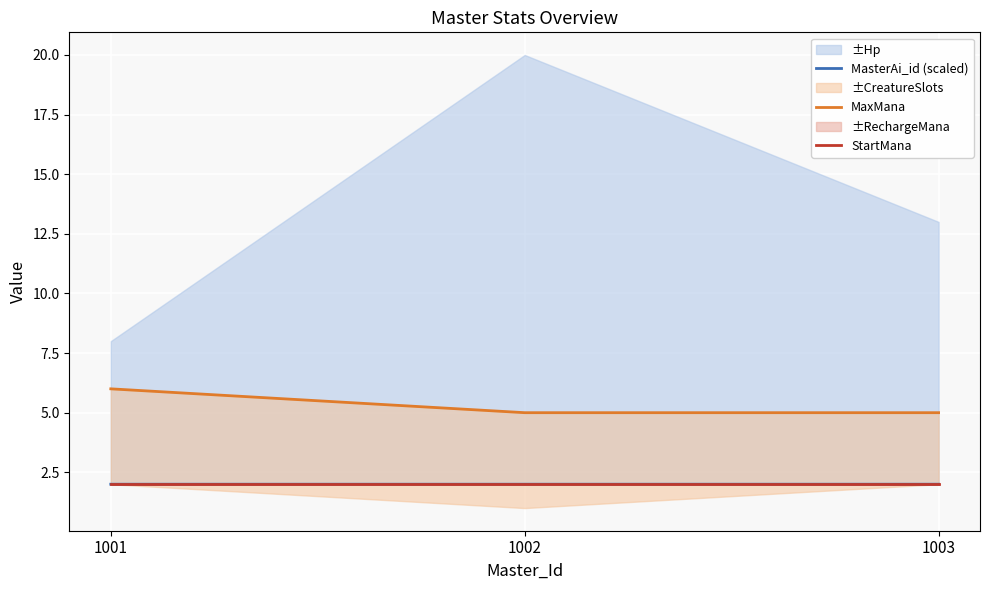

Which series changed the most between 1001 and 1002?

MaxMana